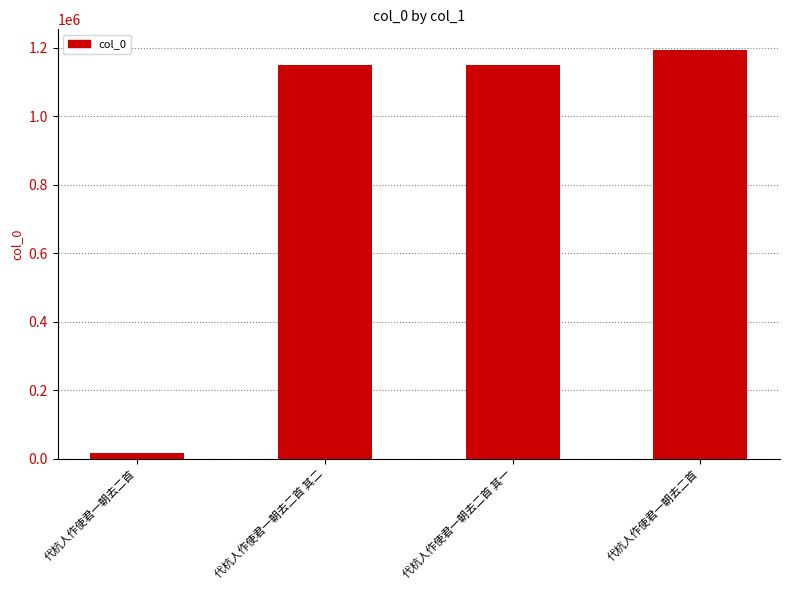

Count the number of categories in the chart.

4